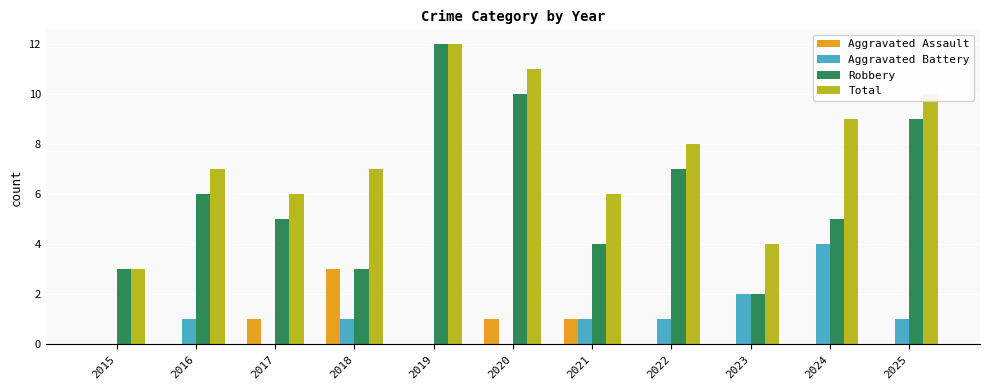

What is the sum of the Robbery values at 2018 and 2020?

13